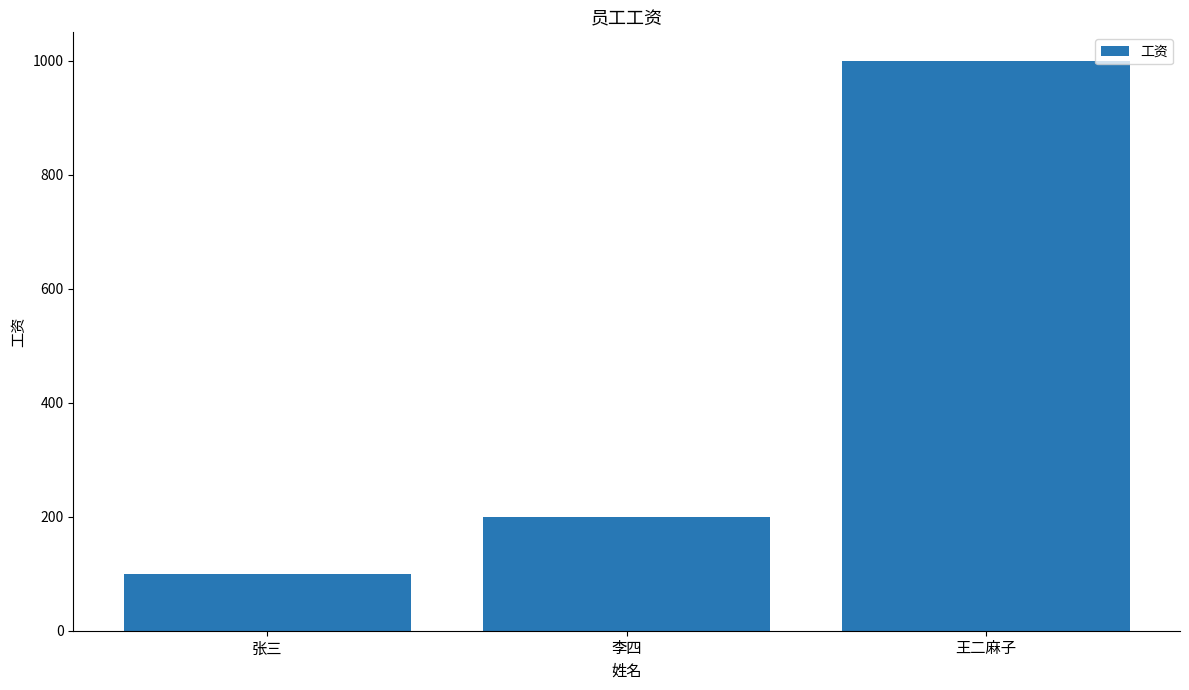

What is the minimum value shown in the chart?

100